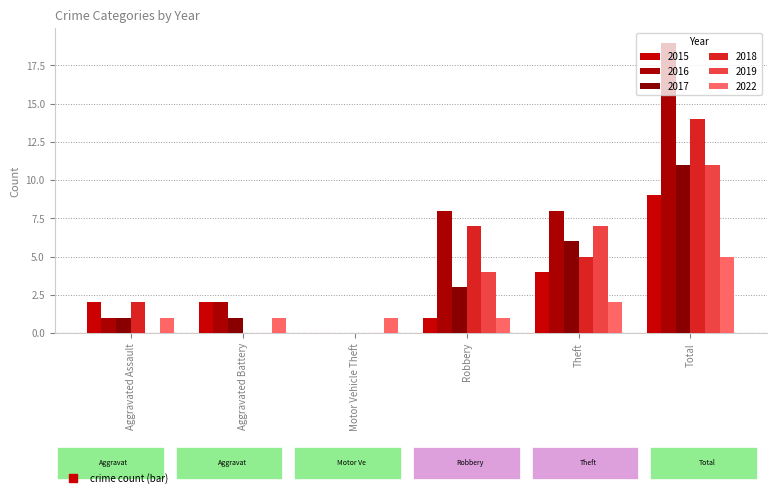

What is the sum of all 2017 values?

22